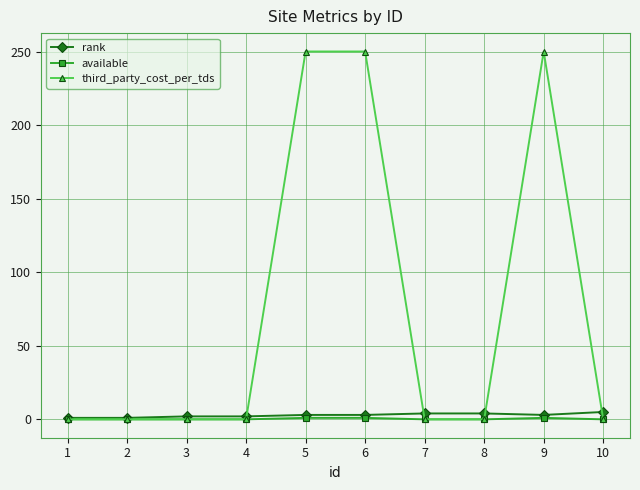

At how many categories does at least one series exceed 64?

3